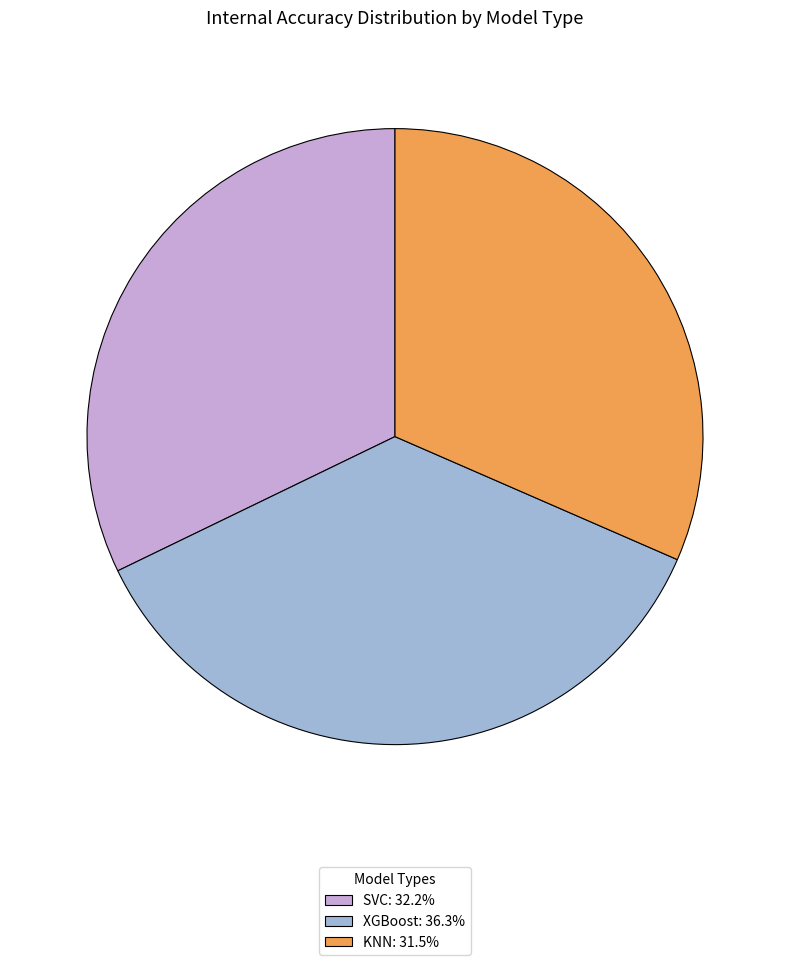

What is the ratio of the value at KNN: 31.5% to the value at SVC: 32.2%?

1.0